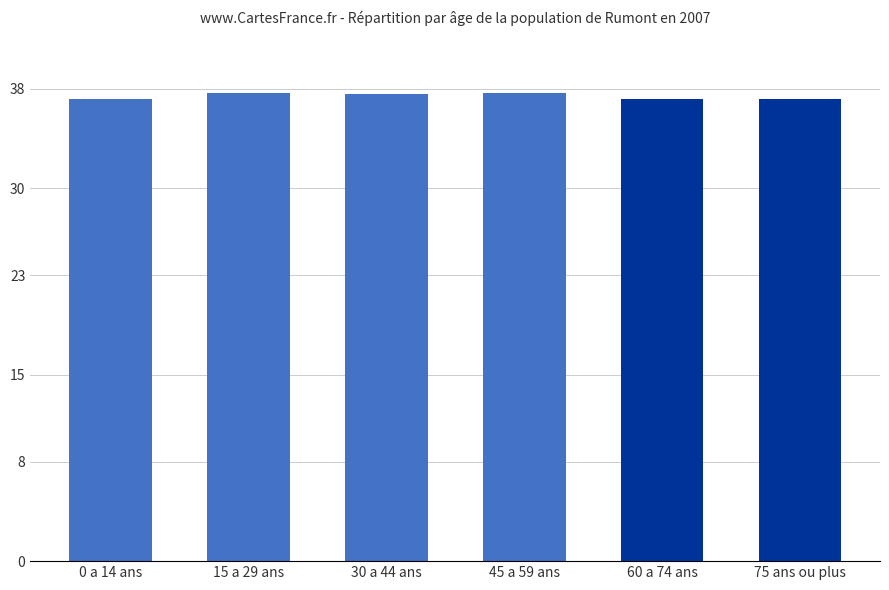

Rank the categories by value from lowest to highest.

60 a 74 ans, 75 ans ou plus, 0 a 14 ans, 30 a 44 ans, 15 a 29 ans, 45 a 59 ans